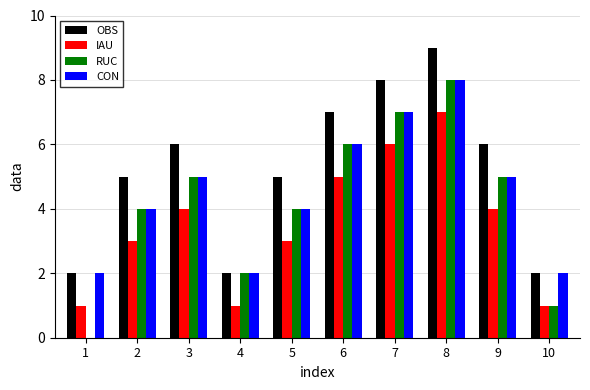

Reading left to right, extract all data points from this chart.

OBS: 1=2	2=5	3=6	4=2	5=5	6=7	7=8	8=9	9=6	10=2
IAU: 1=1	2=3	3=4	4=1	5=3	6=5	7=6	8=7	9=4	10=1
RUC: 1=0	2=4	3=5	4=2	5=4	6=6	7=7	8=8	9=5	10=1
CON: 1=2	2=4	3=5	4=2	5=4	6=6	7=7	8=8	9=5	10=2